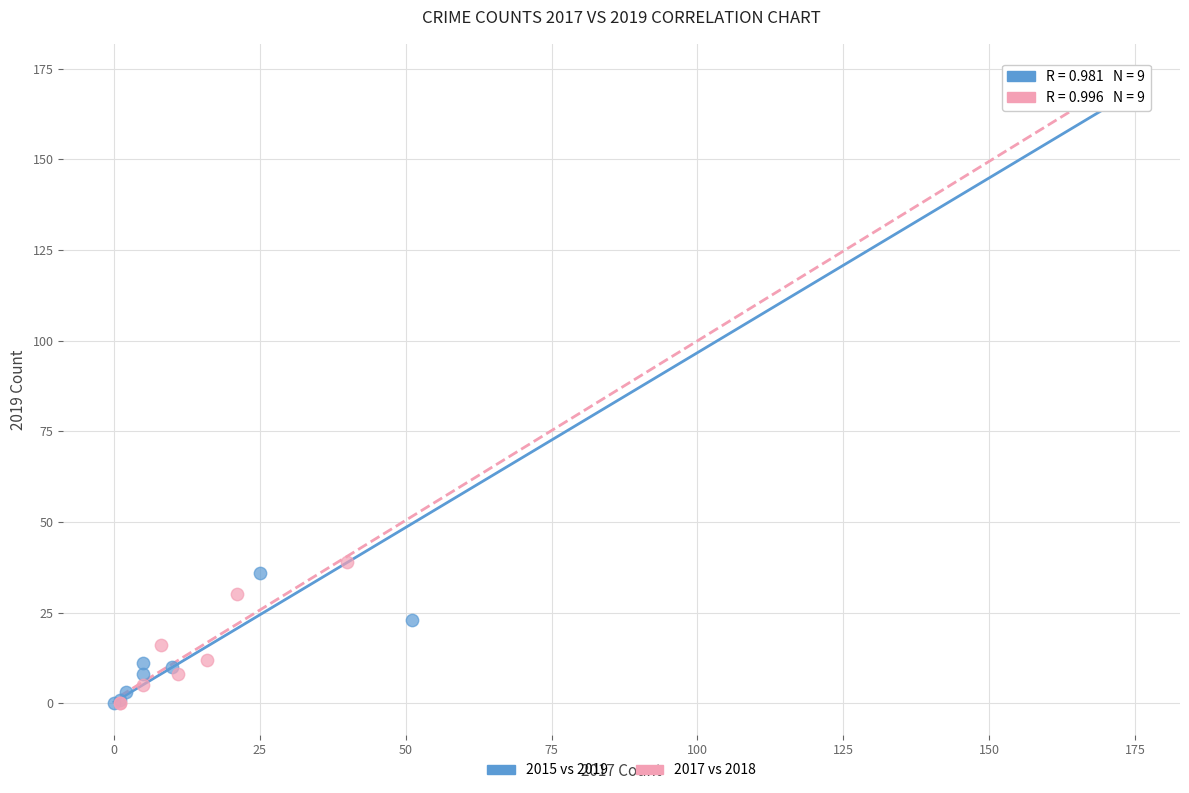

Which series has the widest spread of Y values?

2017 vs 2018